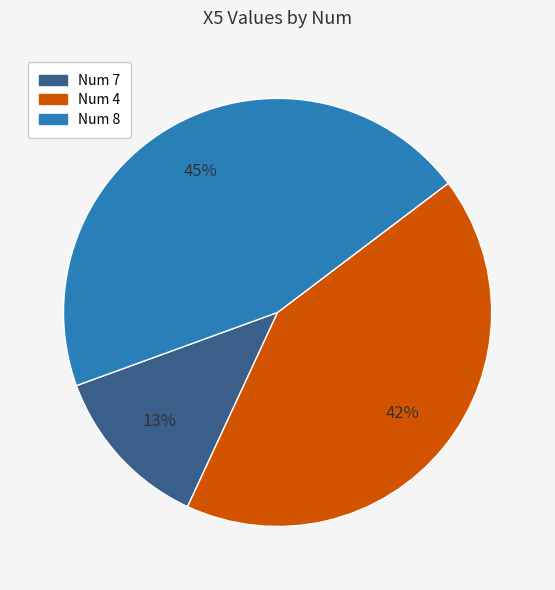

Is it true that Num 4 is 50% of the pie?

False